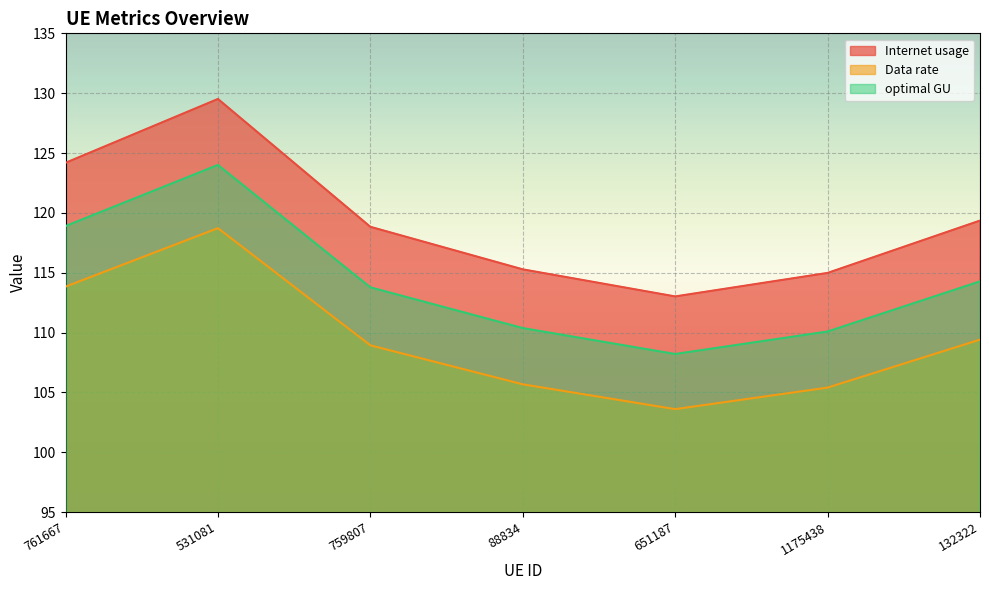

Is the value of Data rate at 761667 greater than the value of Internet usage at 531081?

No